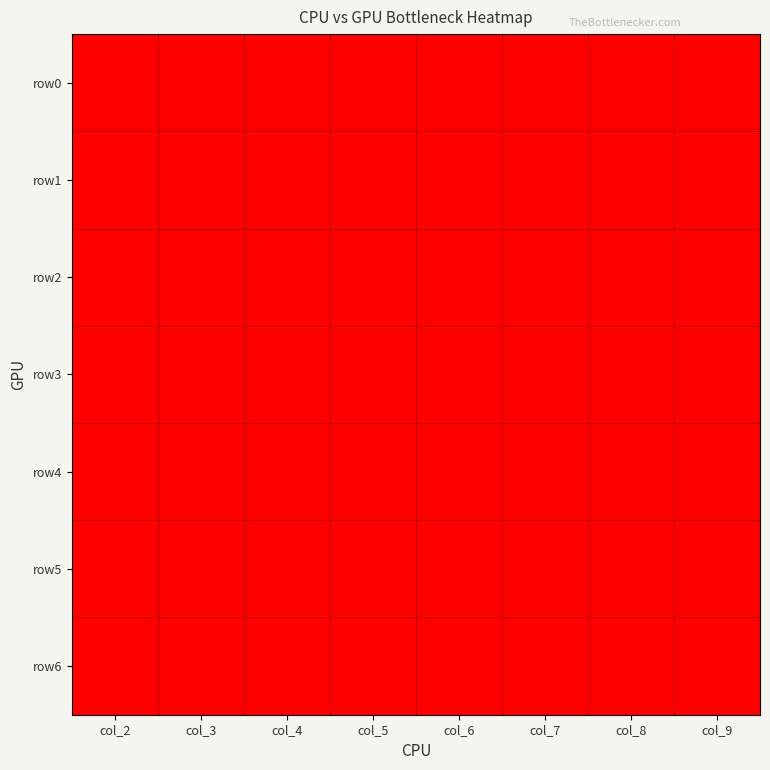

Reading left to right, extract all data points from this chart.

row0: col_2=0	col_3=0	col_4=0	col_5=0	col_6=0	col_7=0	col_8=0	col_9=0
row1: col_2=0	col_3=0	col_4=1	col_5=0	col_6=0	col_7=0	col_8=0	col_9=0
row2: col_2=0	col_3=0	col_4=0	col_5=1	col_6=0	col_7=0	col_8=0	col_9=0
row3: col_2=0	col_3=1	col_4=1	col_5=1	col_6=0	col_7=0	col_8=0	col_9=0
row4: col_2=0	col_3=0	col_4=0	col_5=0	col_6=0	col_7=0	col_8=0	col_9=0
row5: col_2=0	col_3=0	col_4=0	col_5=0	col_6=0	col_7=0	col_8=0	col_9=0
row6: col_2=0	col_3=0	col_4=0	col_5=0	col_6=0	col_7=0	col_8=0	col_9=0